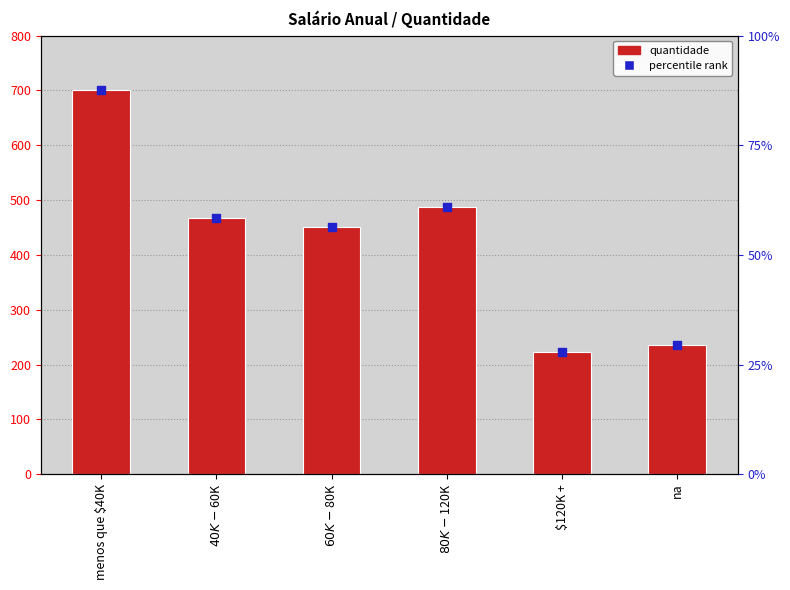

What is the change in value from $40K - $60K to $120K +?

-245